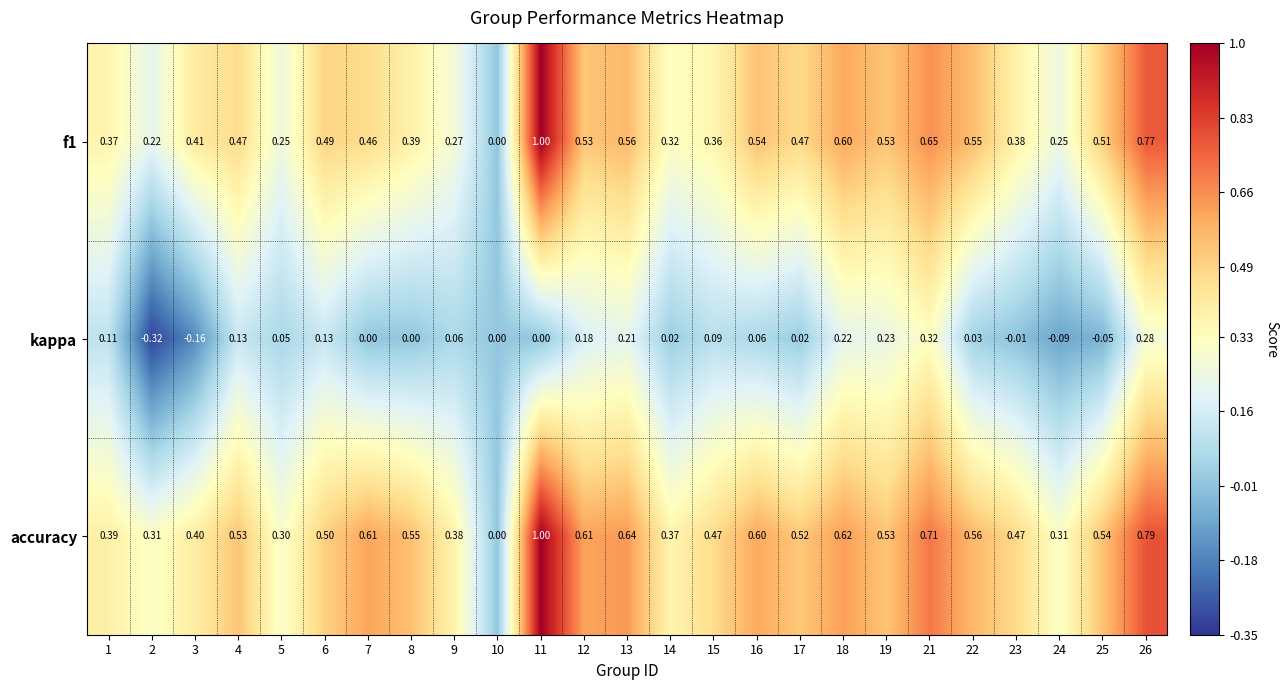

Which series has the largest total across all categories?

accuracy